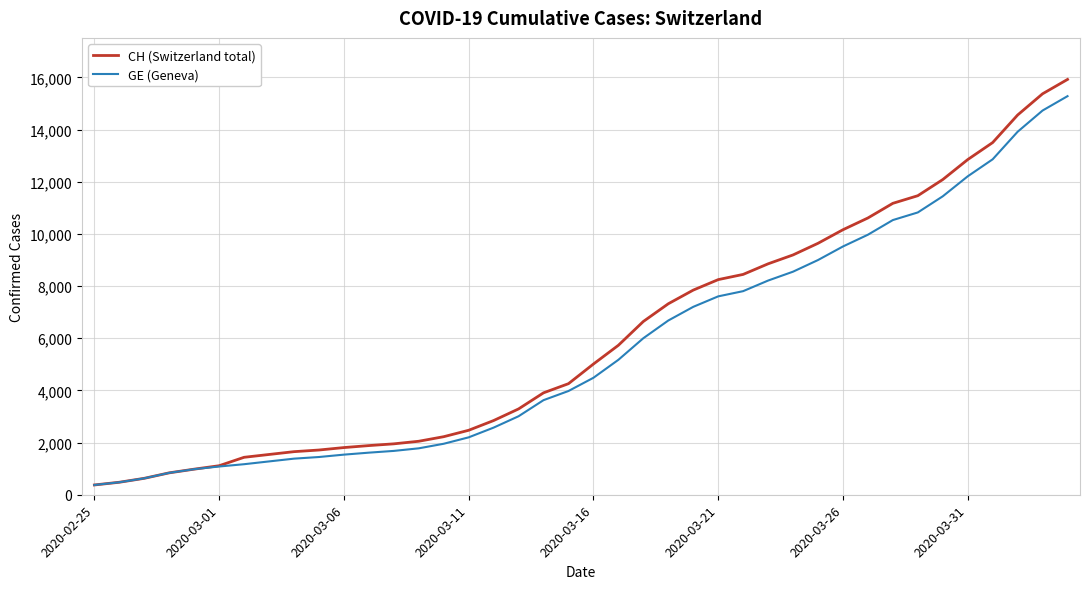

What is the minimum value for GE (Geneva)?

375